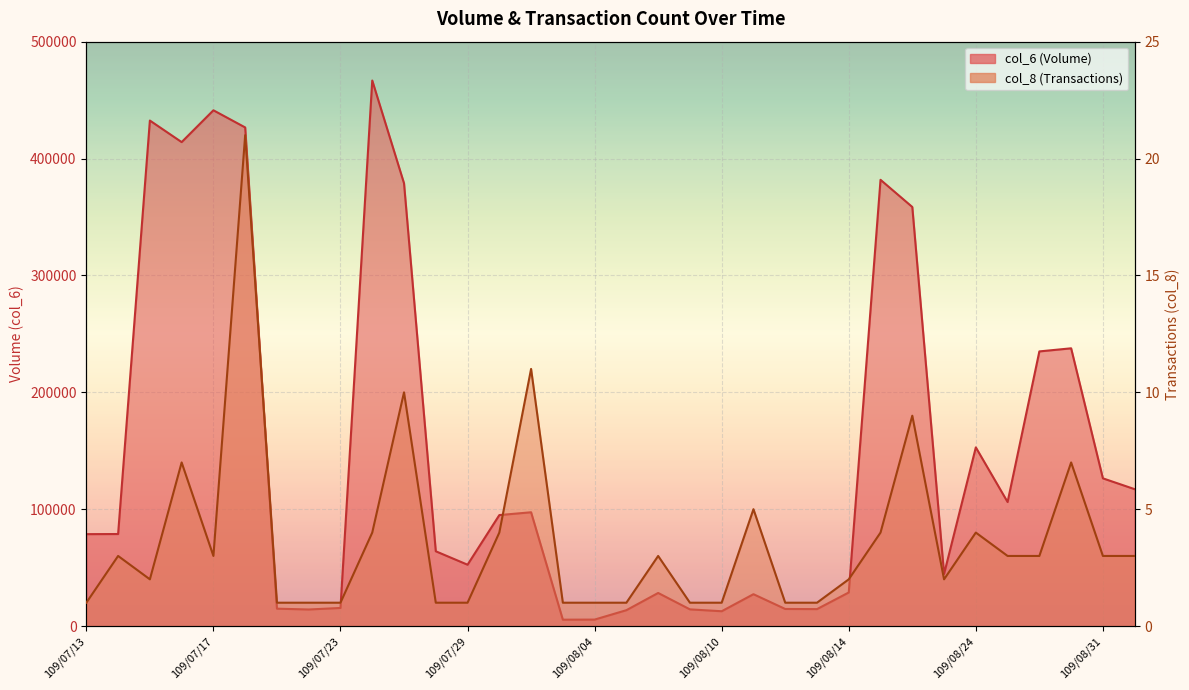

True or false: col_6 and col_8 intersect in this chart.

False